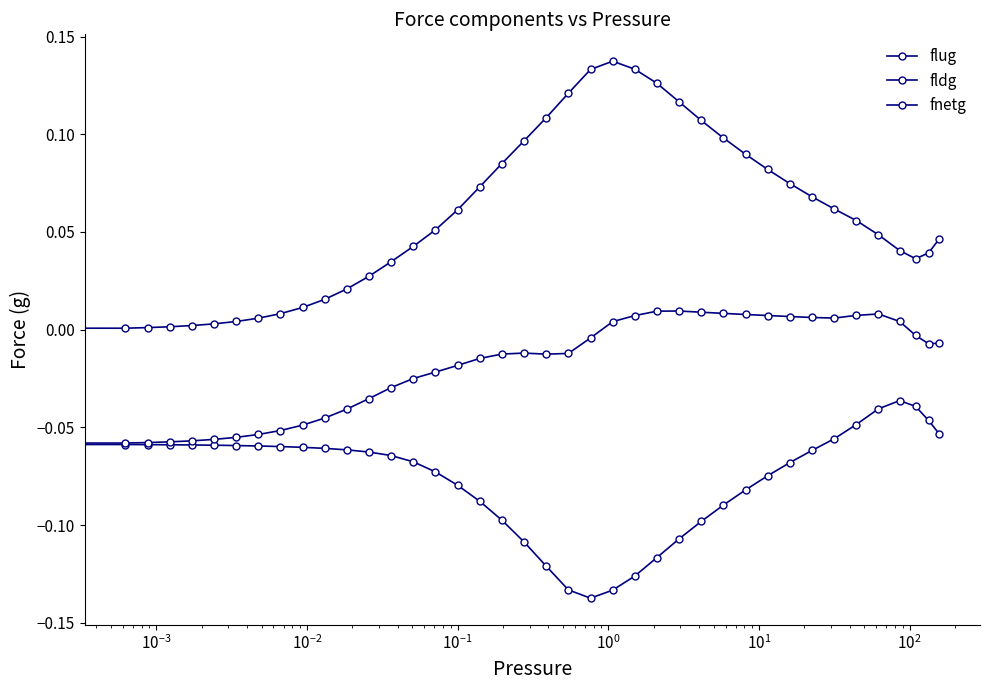

Count the number of data series in this chart.

3